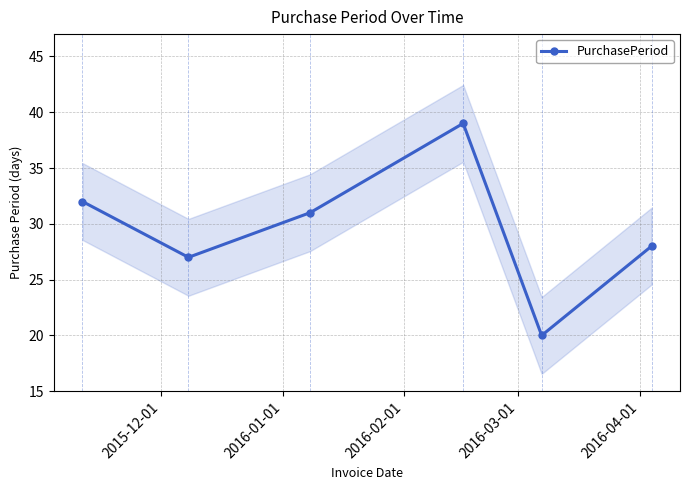

What is the minimum value for PurchasePeriod?

20